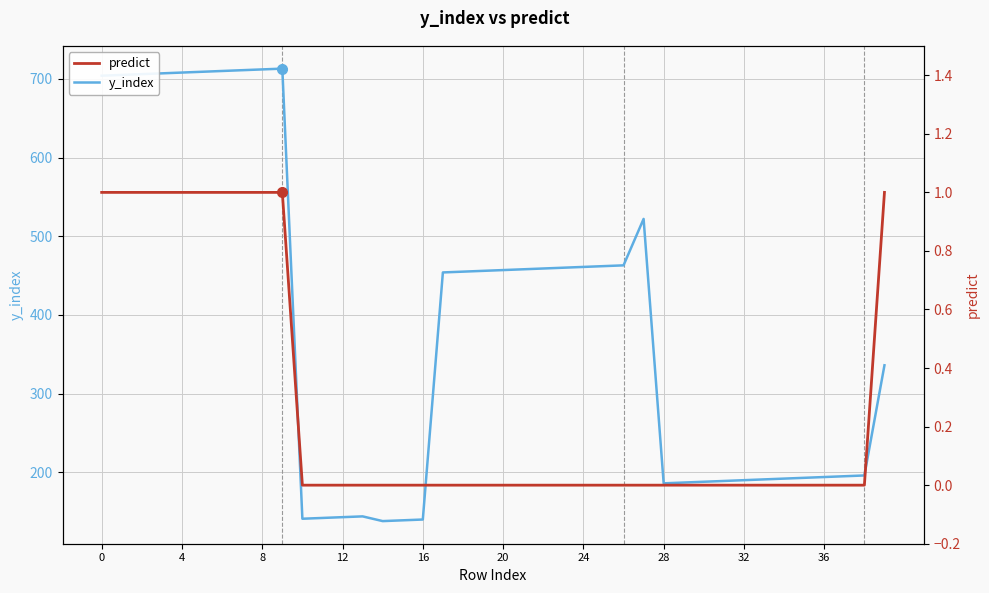

Reading left to right, transcribe all the data shown in this chart.

y_index: 704	705	706	707	708	709	710	711	712	713	141	142	143	144	138	139	140	454	455	456	457	458	459	460	461	462	463	522	186	187	188	189	190	191	192	193	194	195	196	336
predict: 1	1	1	1	1	1	1	1	1	1	0	0	0	0	0	0	0	0	0	0	0	0	0	0	0	0	0	0	0	0	0	0	0	0	0	0	0	0	0	1